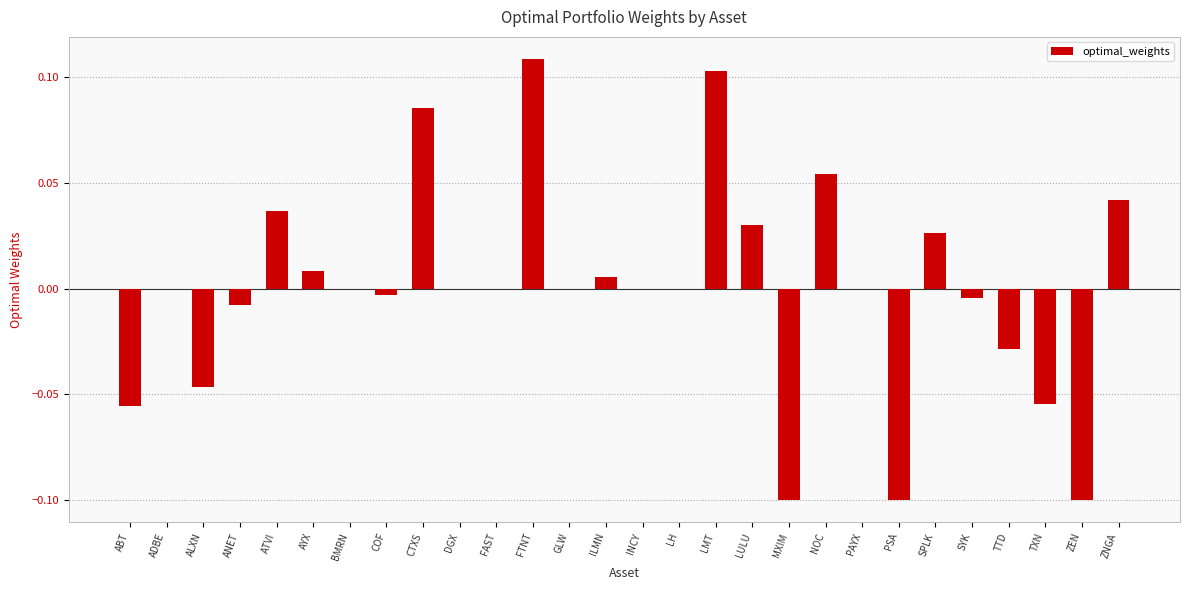

Which category has the highest value across all series?

FTNT